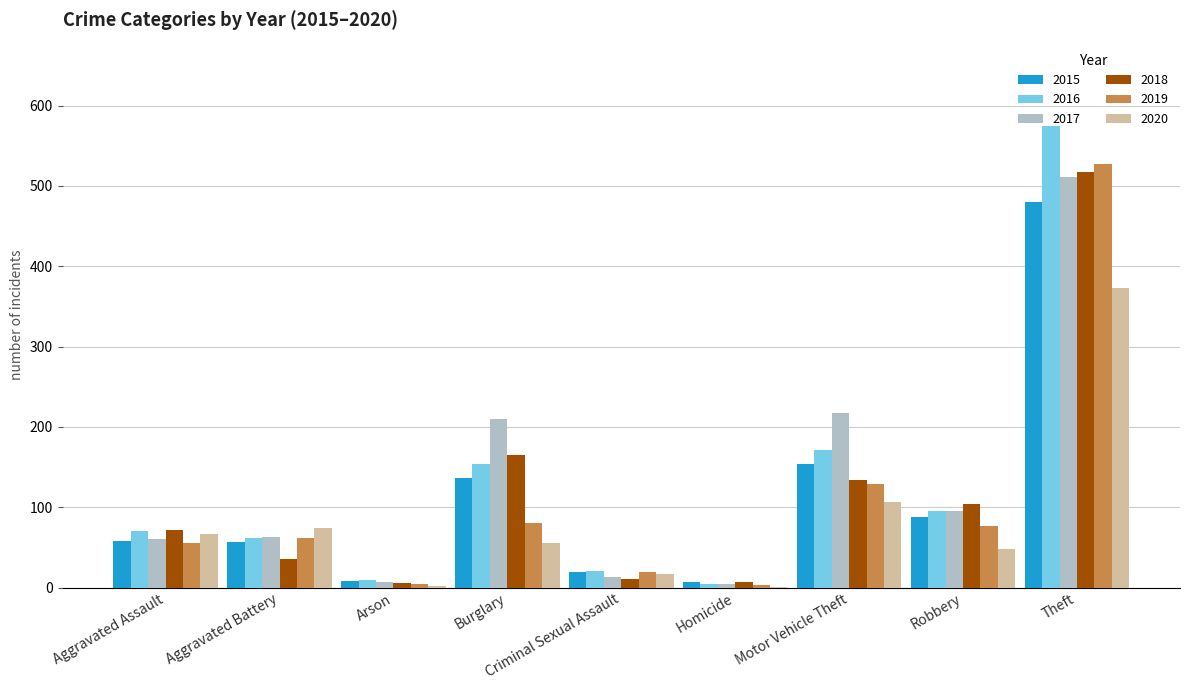

At which label does 2015 reach its peak?

Theft